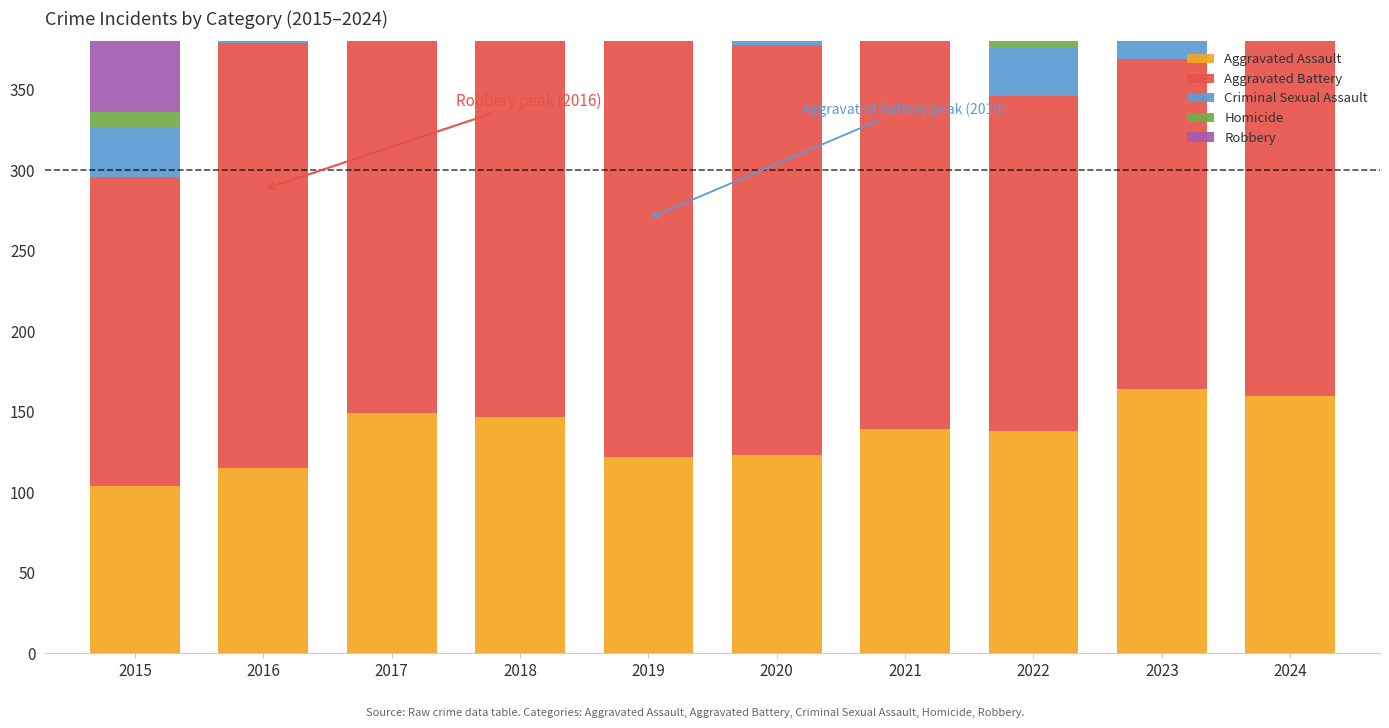

What is the value of the Homicide bar at the 8th from the left?

18